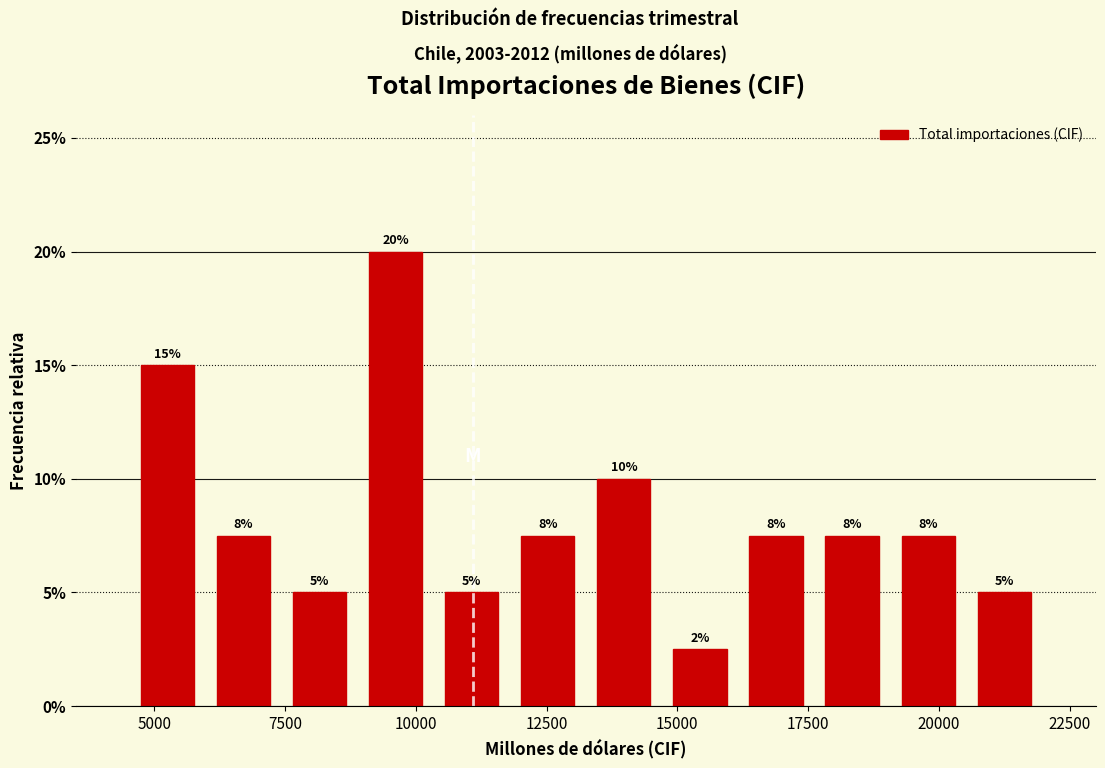

Read against the x-axis, roughly where is the centre of the tallest bar?

9500